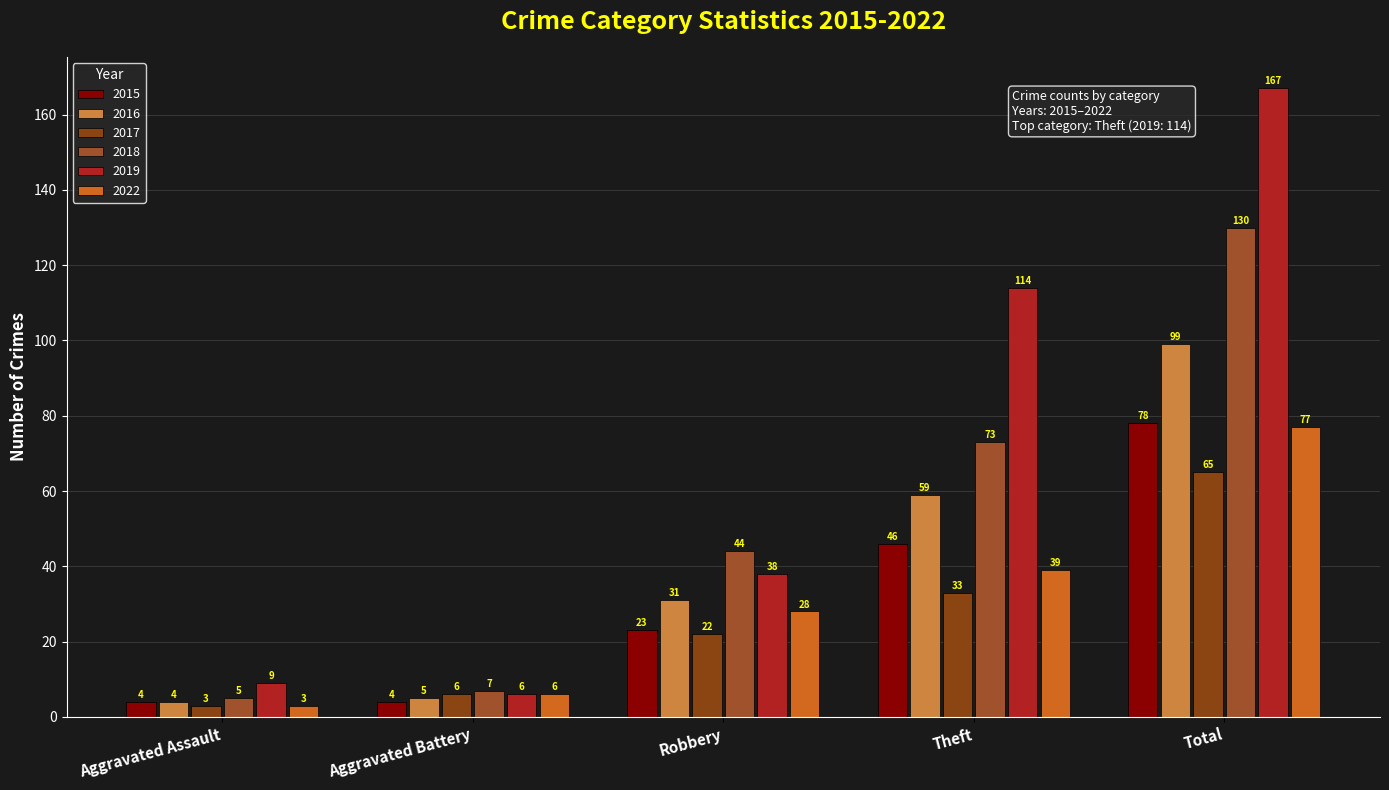

True or false: 2015 has a value of 41 at Robbery.

False